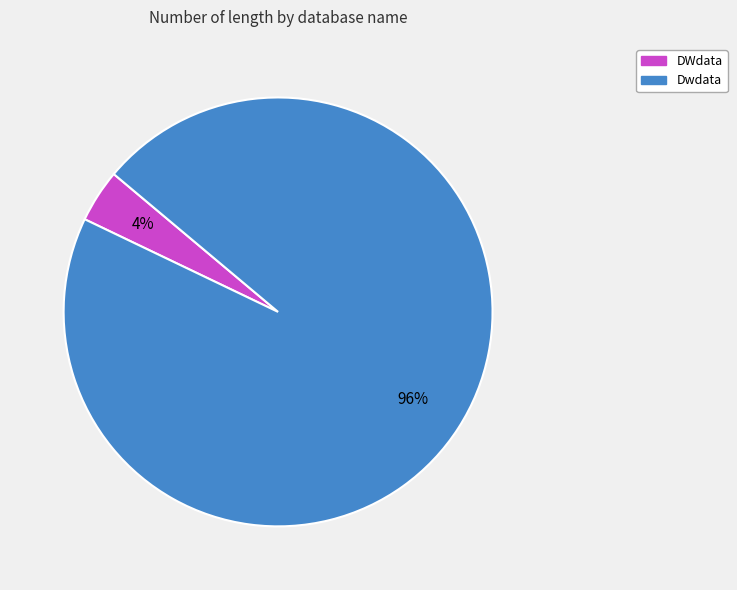

Combined, do DWdata and Dwdata account for over 50%?

Yes